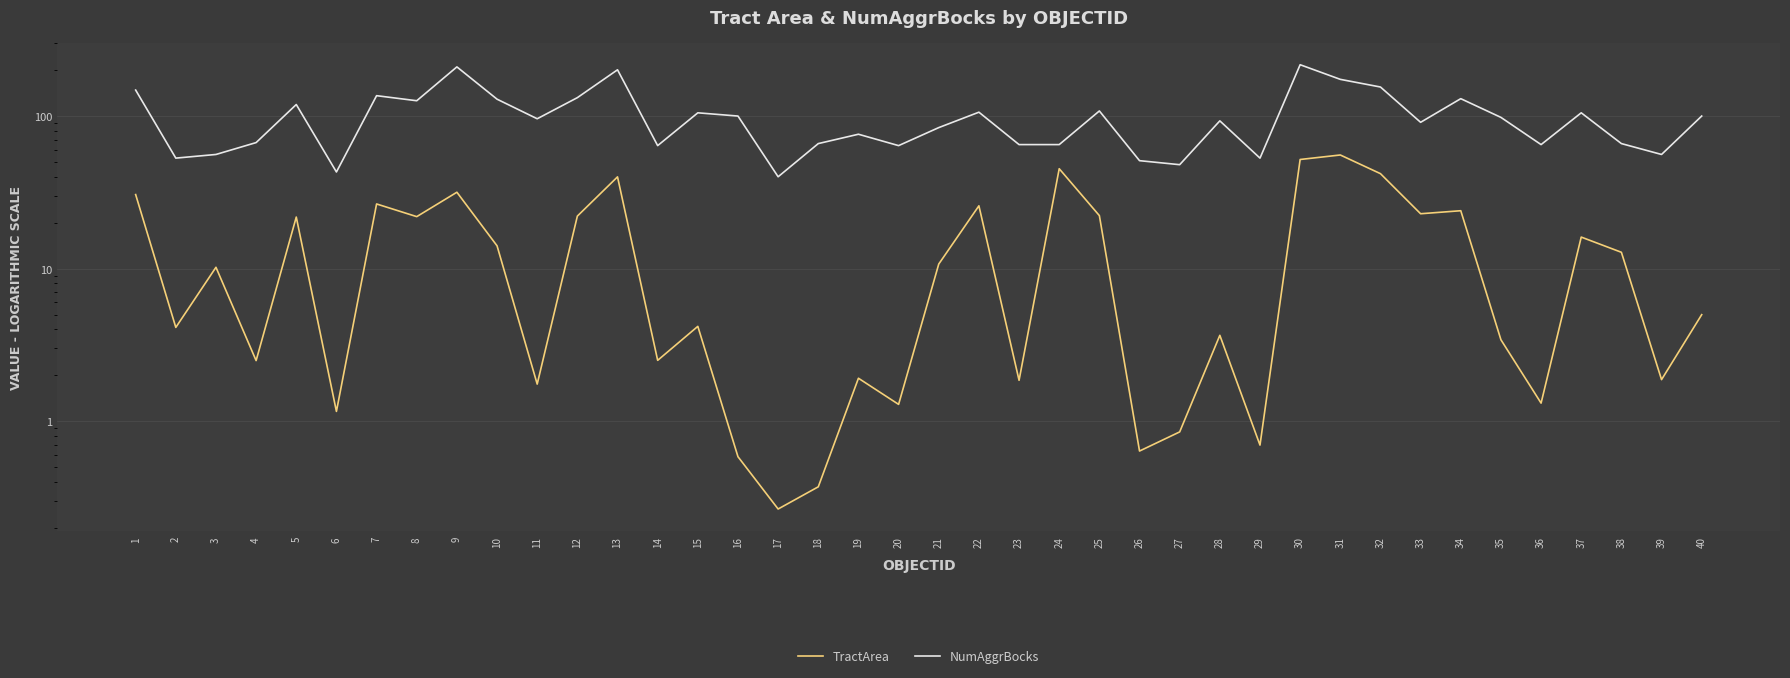

What is the average value of the TractArea series?

14.7